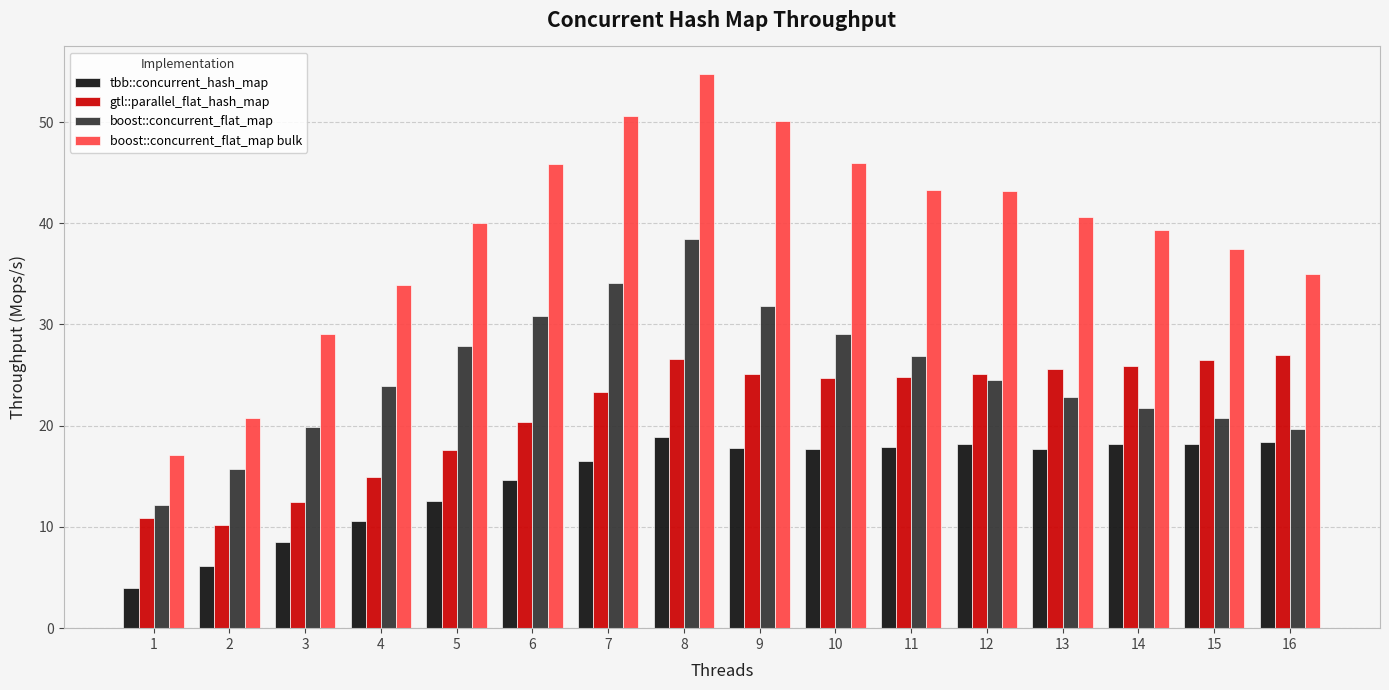

Count the number of data series in this chart.

4